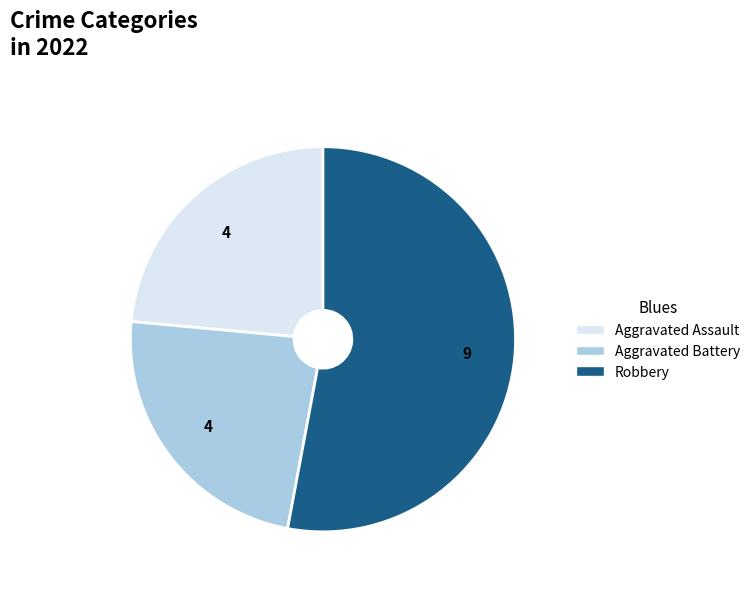

Is there a majority slice in this chart?

Yes